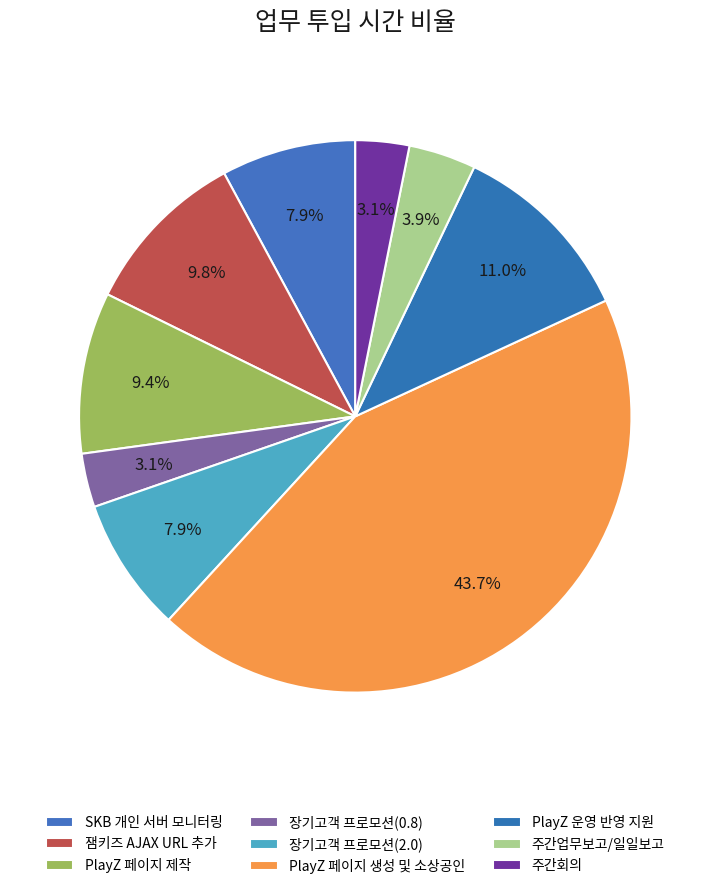

To the nearest percent, what is the difference between the 장기고객 프로모션(0.8) and PlayZ 페이지 생성 및 소상공인 slice percentages?

41%